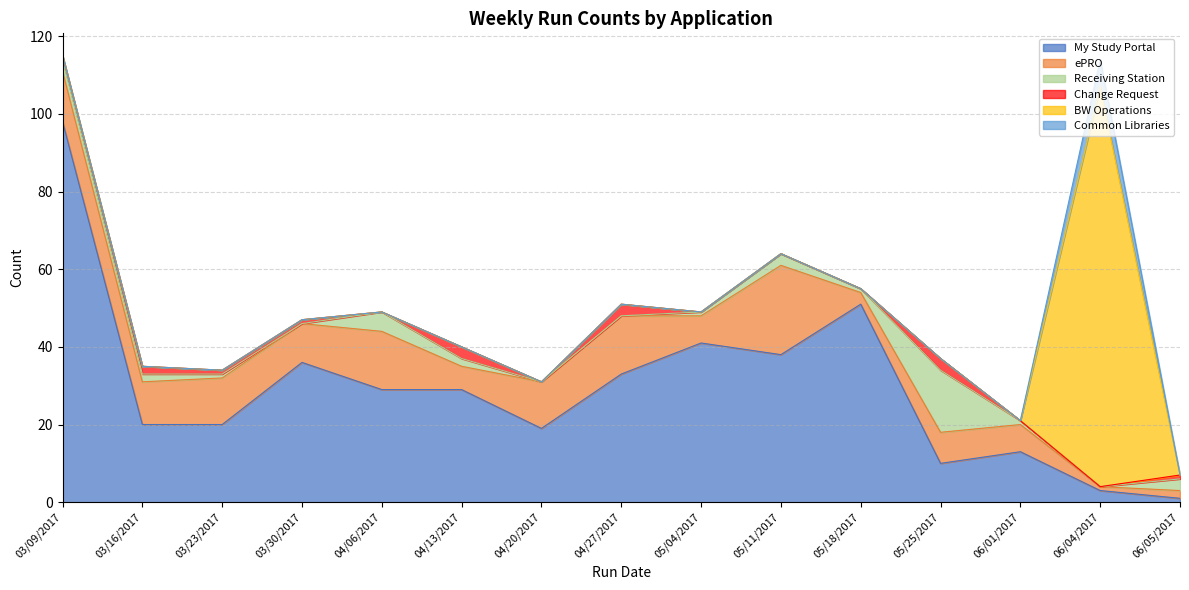

The value of ePRO at 04/06/2017 is 15. True or false?

True